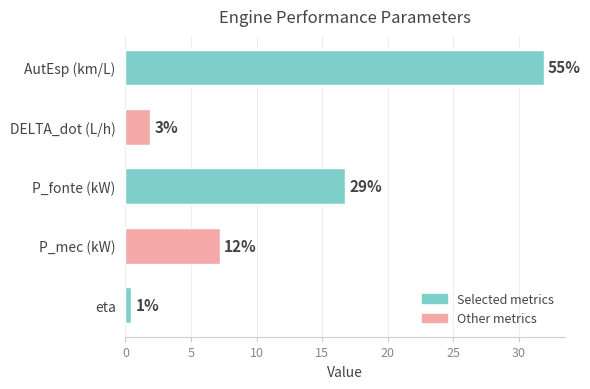

Approximately how many times larger is the value at P_fonte (kW) compared to AutEsp (km/L)?

0.5